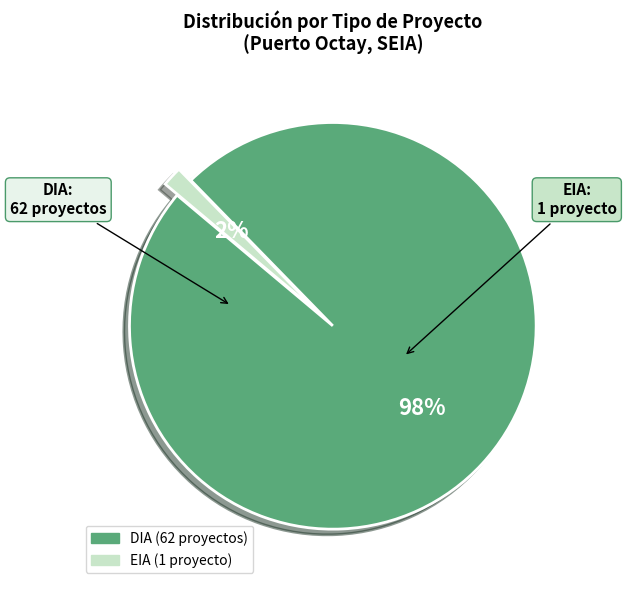

To the nearest percent, what is the average slice percentage?

50%